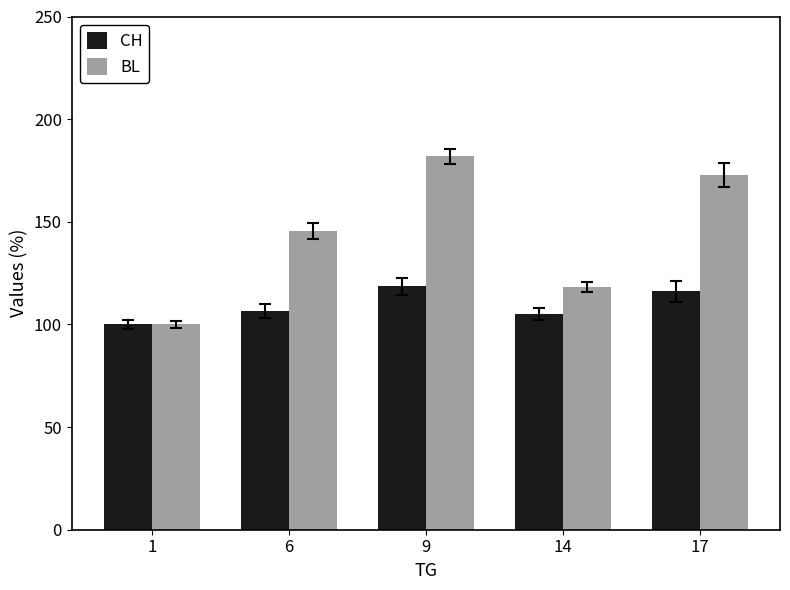

Which category has the lowest value across all series?

1